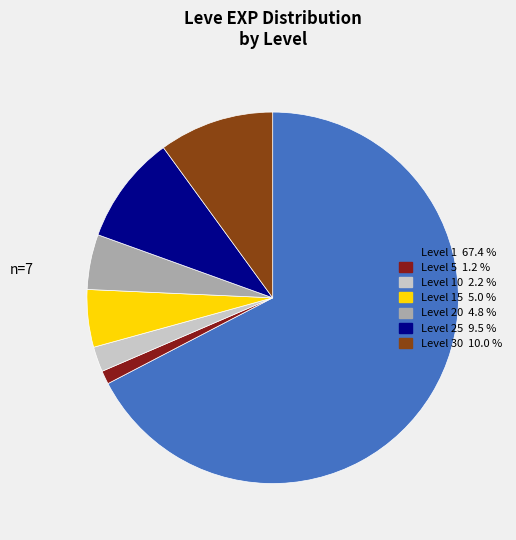

Is there a majority slice in this chart?

Yes